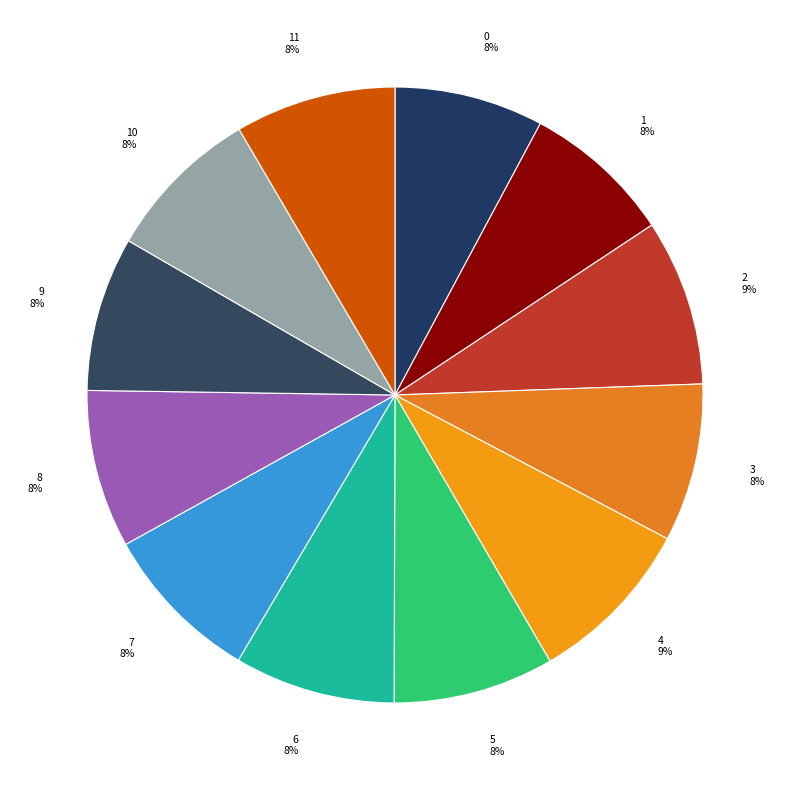

Do 0 8% and 1 8% together represent more than half of the pie?

No